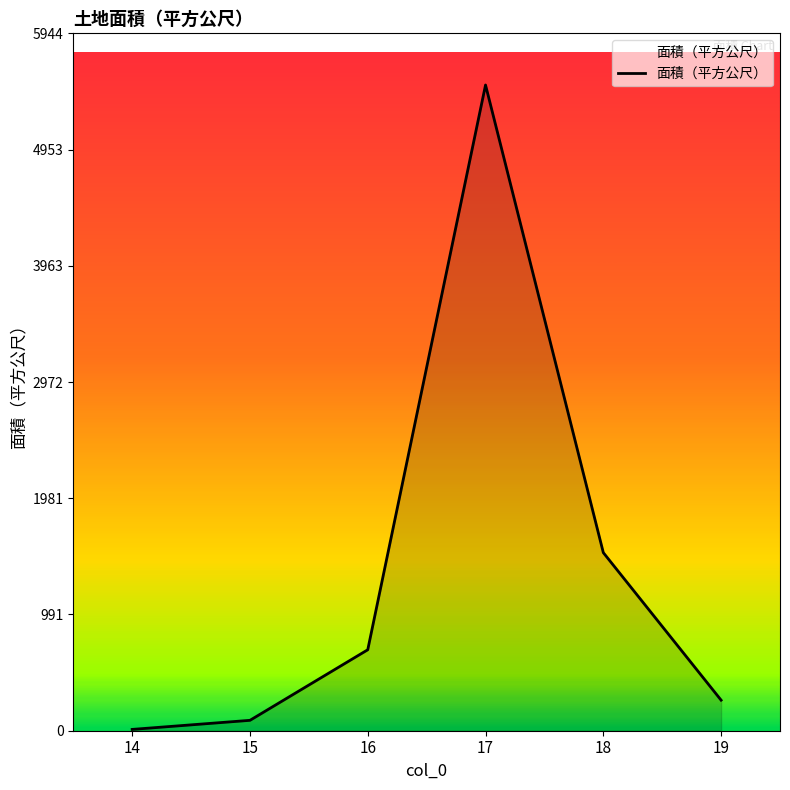

How many lines are shown in the chart?

1